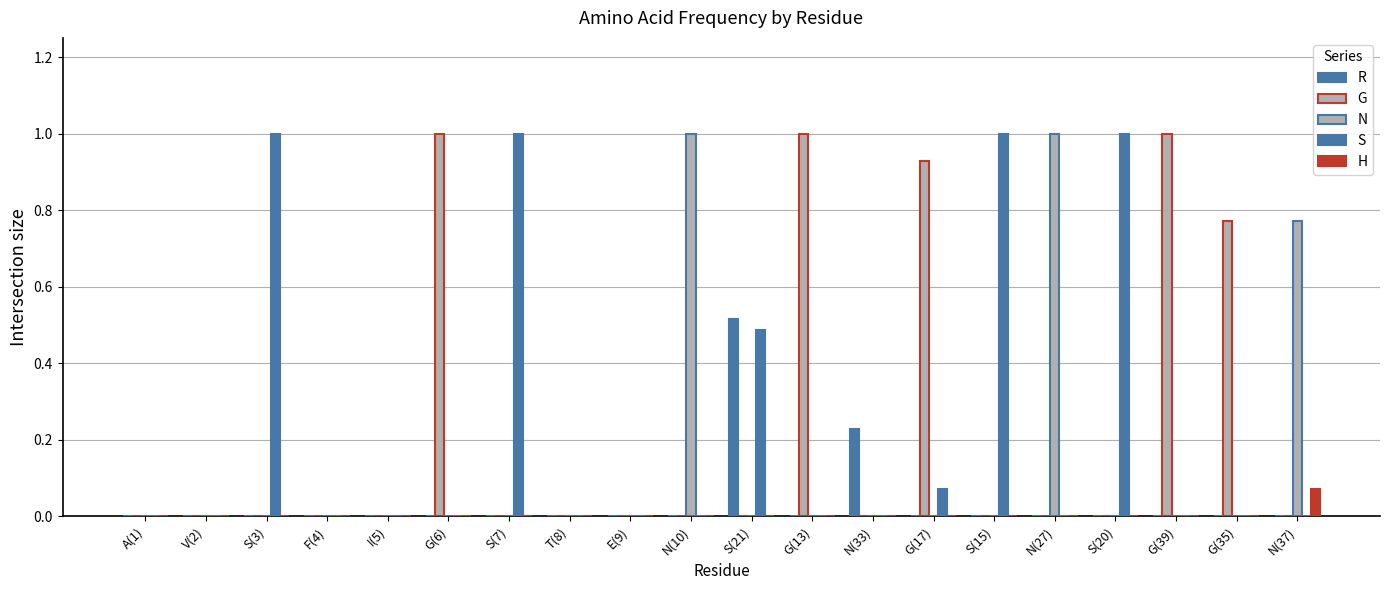

How many groups of bars are there?

20